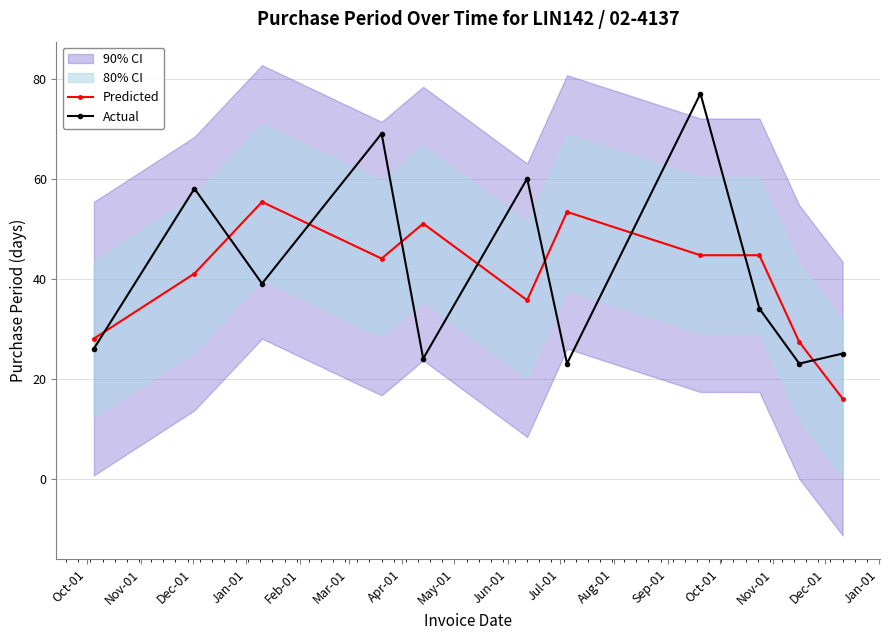

What is the difference between the maximum and minimum values in the Actual series?

54.0